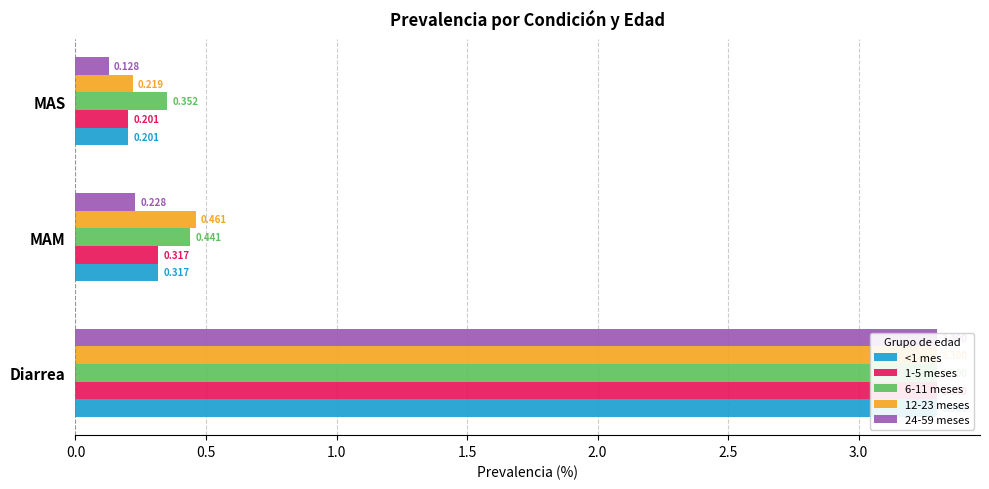

What is the difference between the second highest and minimum values in the 1-5 meses series?

0.1